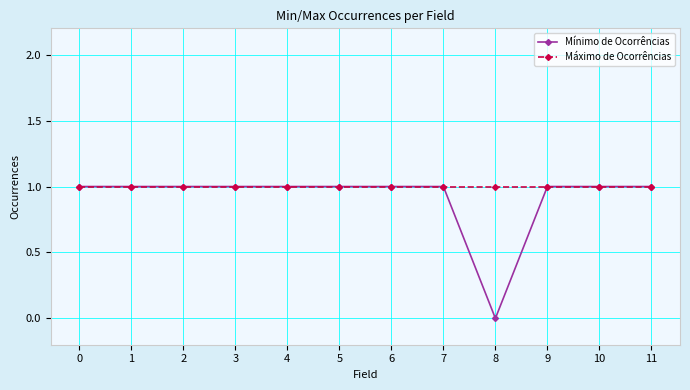

Which series has the largest range (max minus min)?

Mínimo de Ocorrências